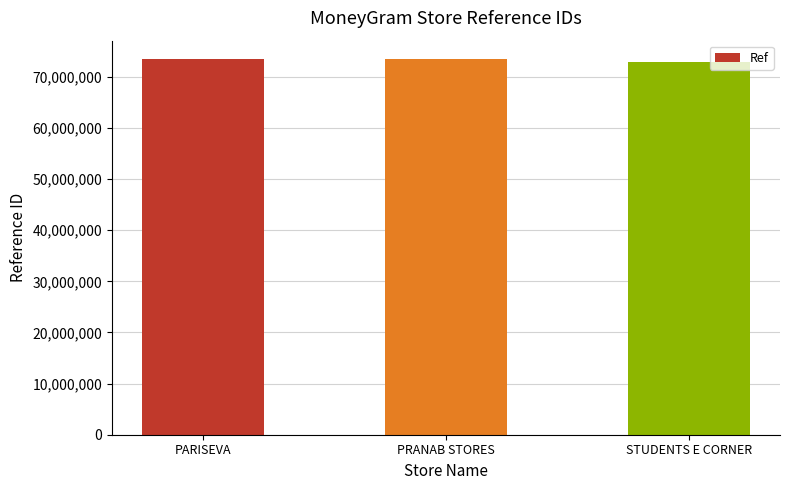

Where is the data nearest to the value 73180955?

PARISEVA